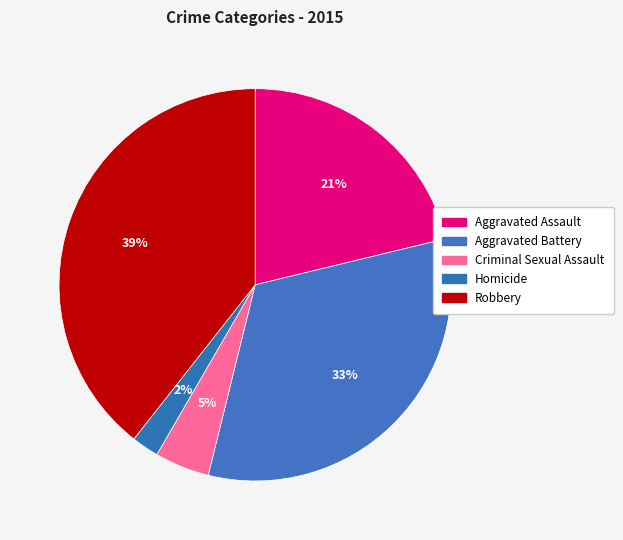

Do Robbery and Aggravated Battery together represent more than half of the pie?

Yes